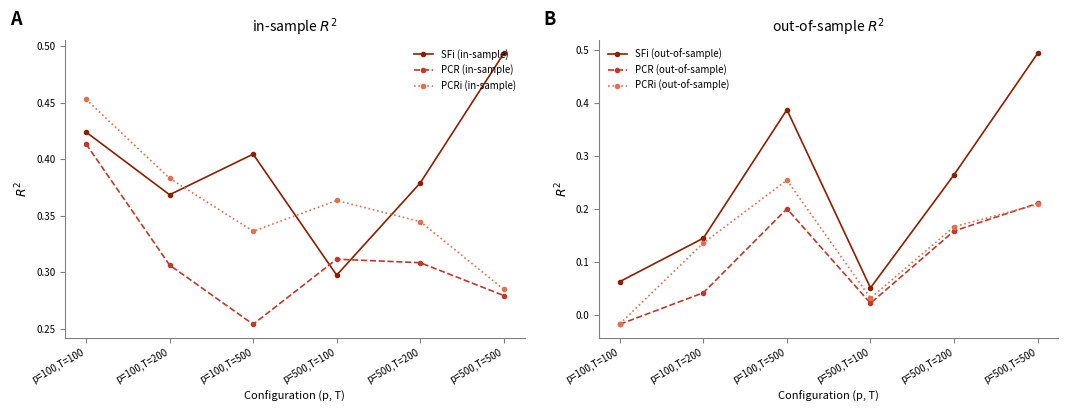

The PCR (out-of-sample) series shows 0.0 at p=500,T=100. True or false?

False